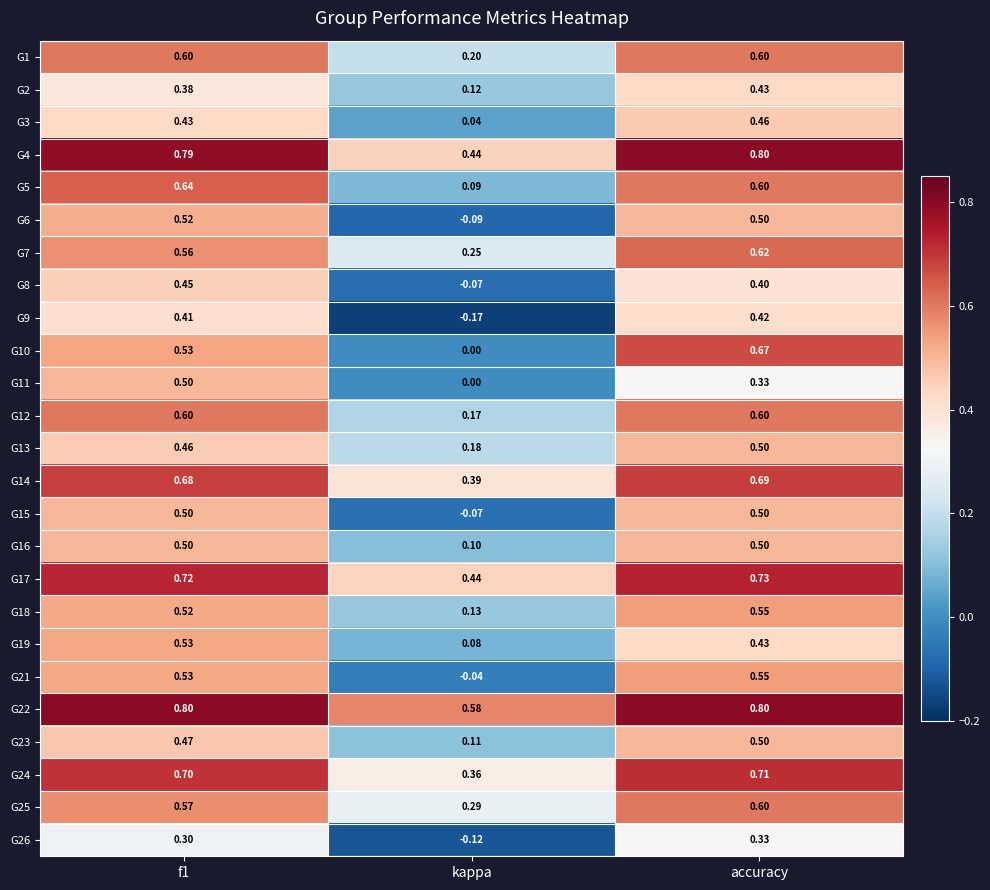

At which label does G23 reach its peak?

accuracy